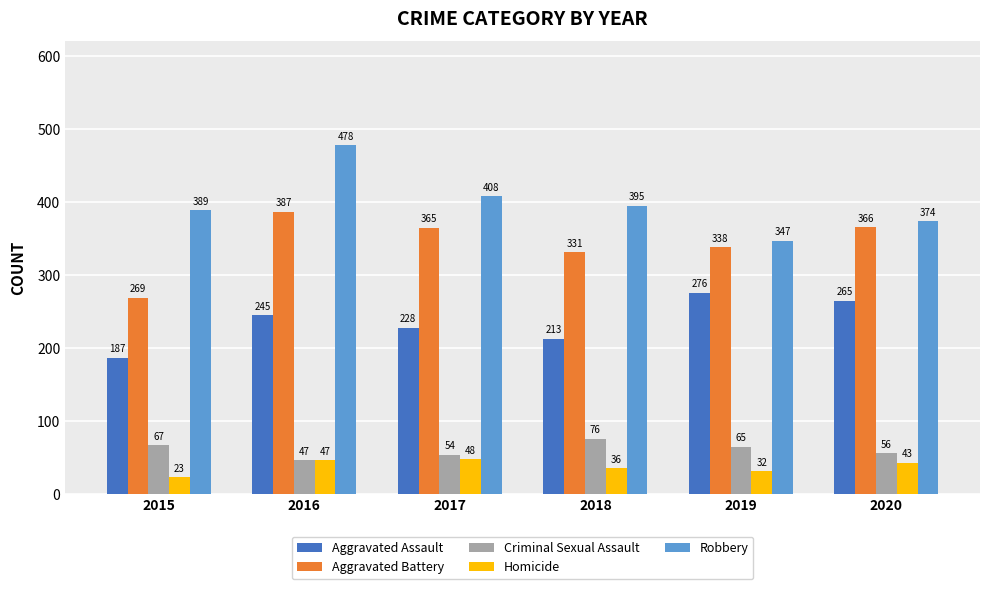

Which category has the highest value across all series?

2016